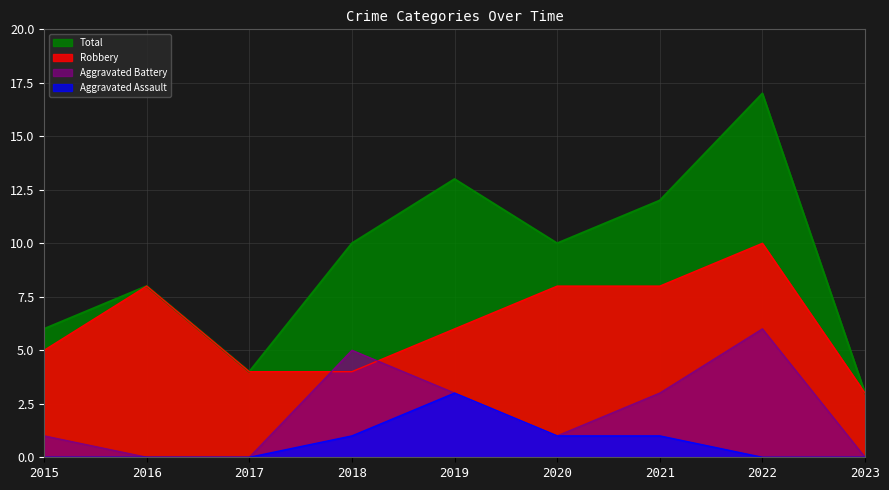

How many distinct data groups are displayed?

4